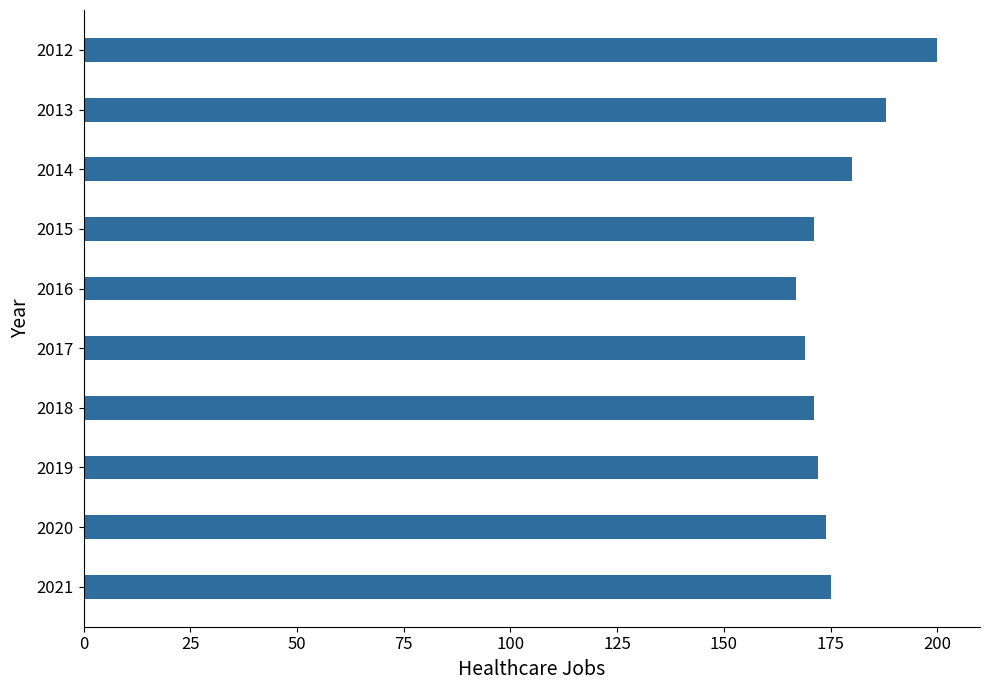

What is the difference between the second highest and minimum values?

21